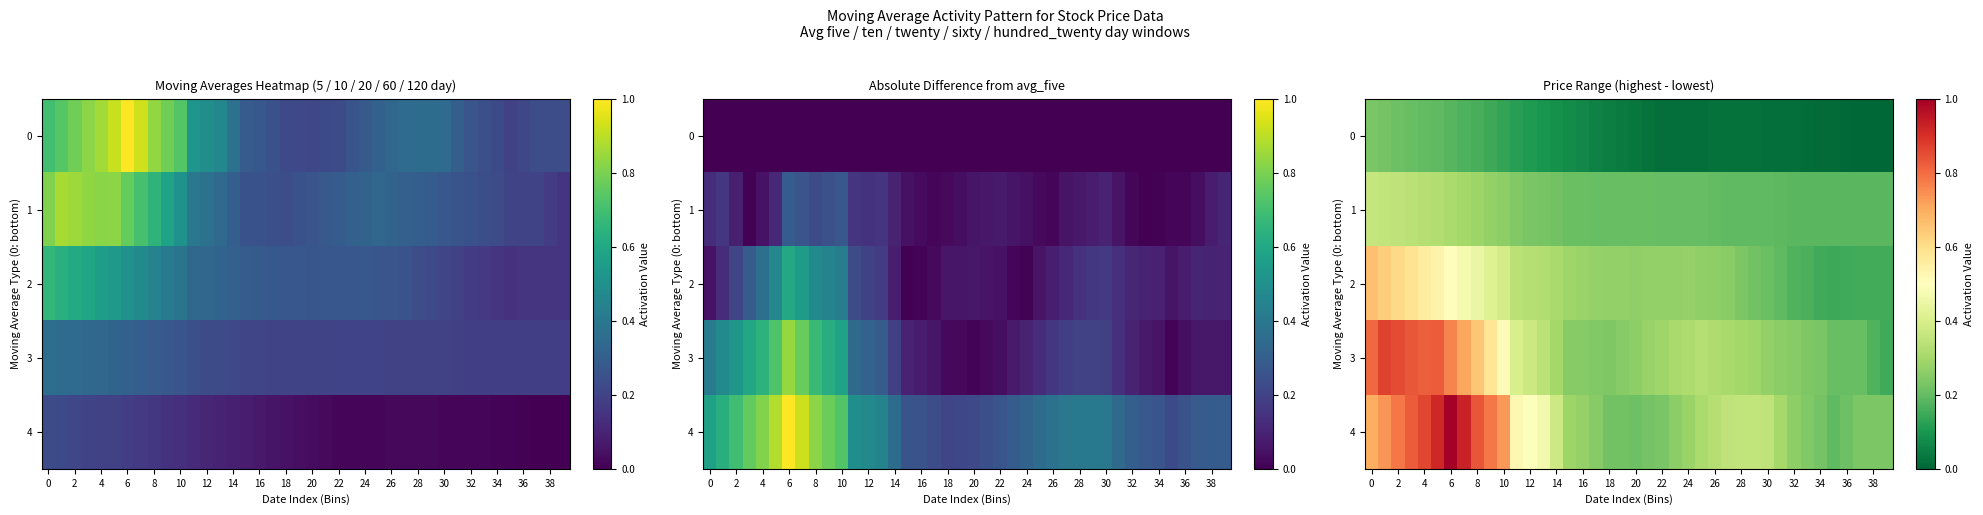

What is the difference between the maximum and minimum values in the 2 series?

0.5